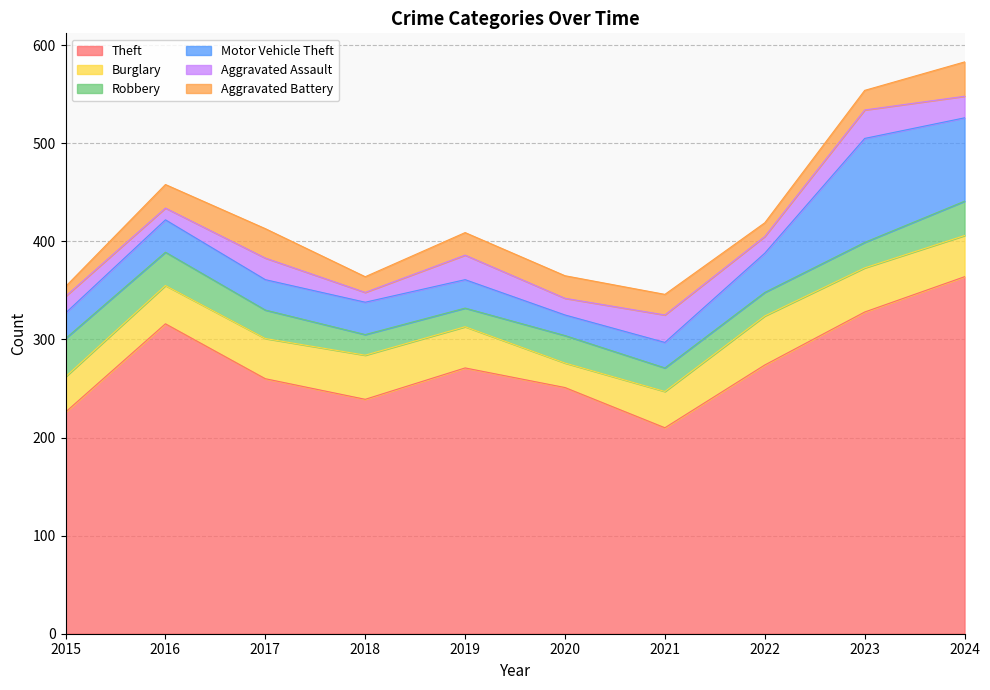

How many values in the Robbery series exceed 28?

4